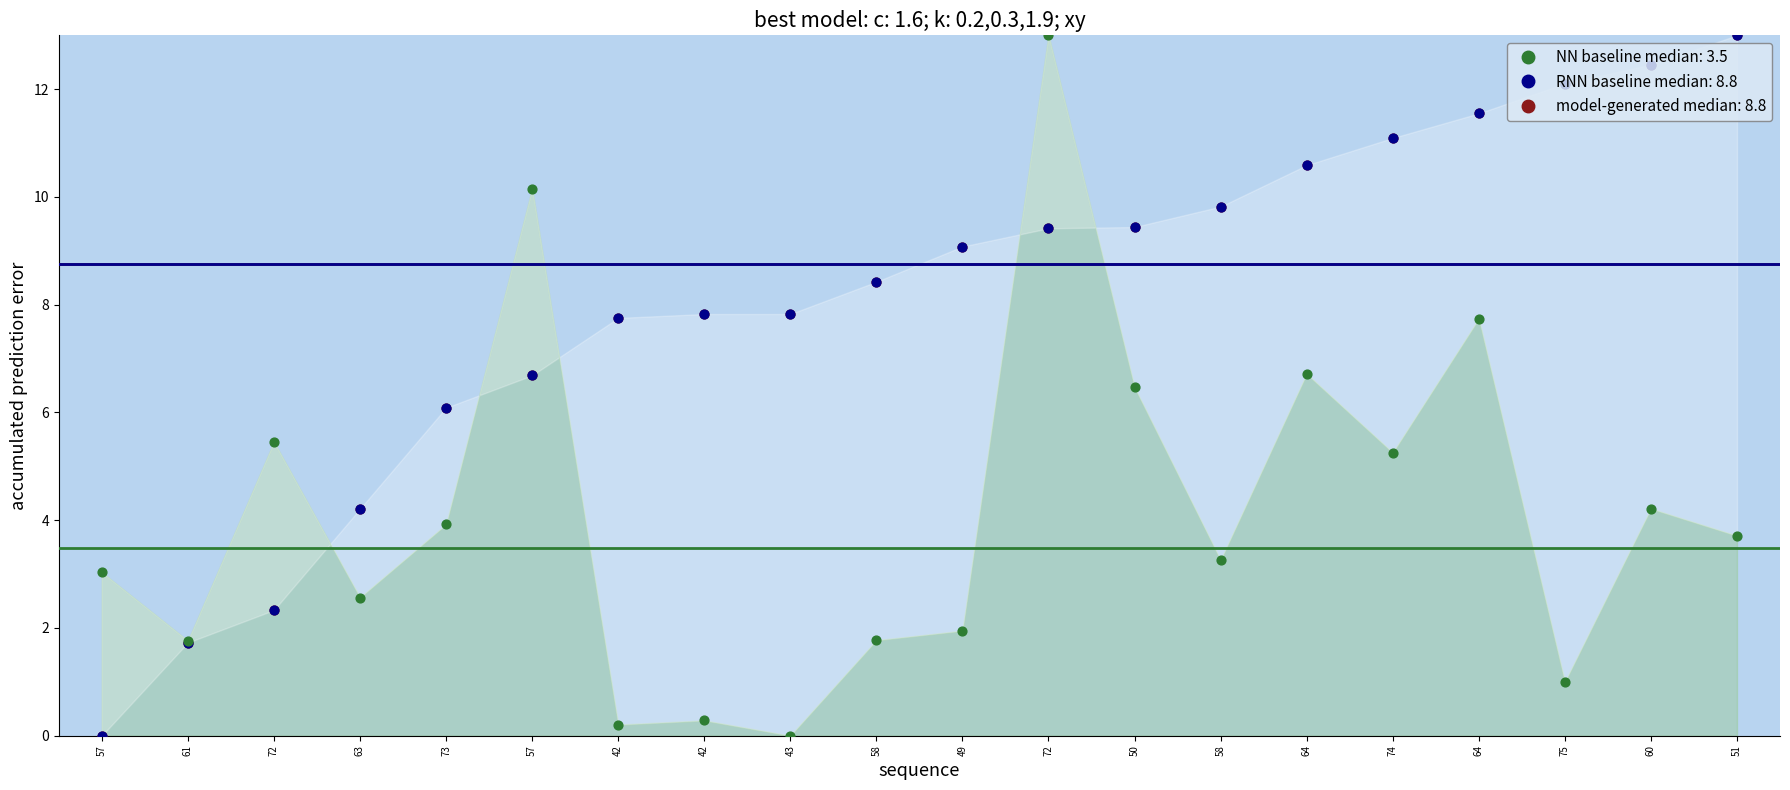

At which category is the sum across all series the highest?

72